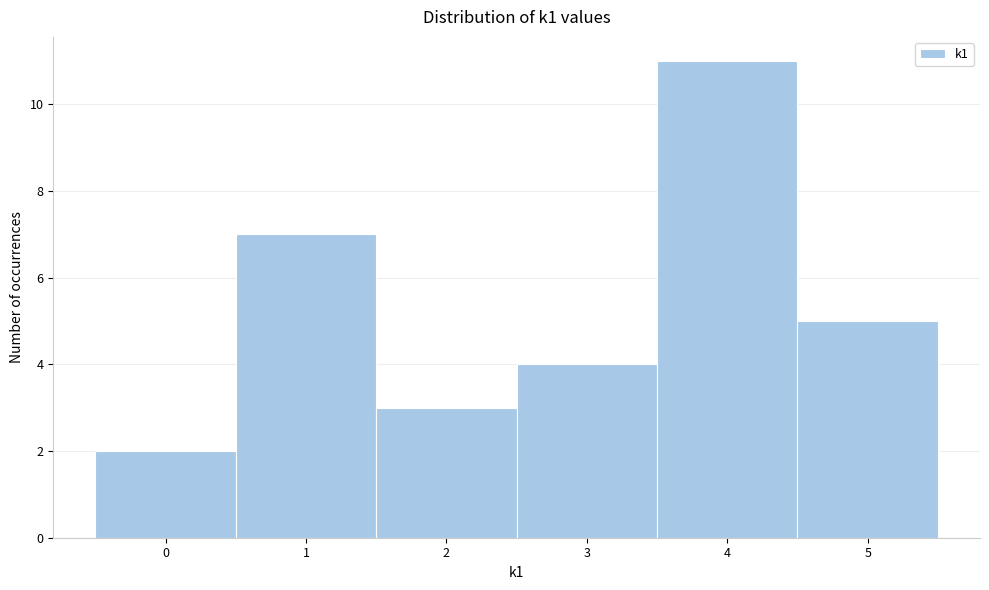

Over which range of the x-axis is the bar tallest?

3.5 to 4.5